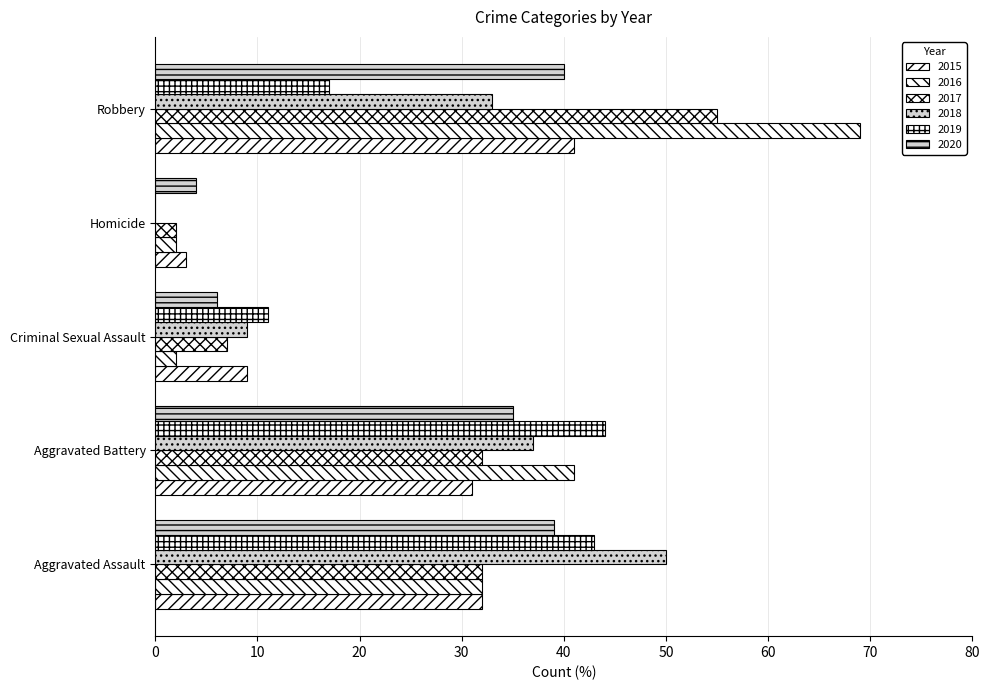

Which category has the highest value in the 2018 series?

Aggravated Assault